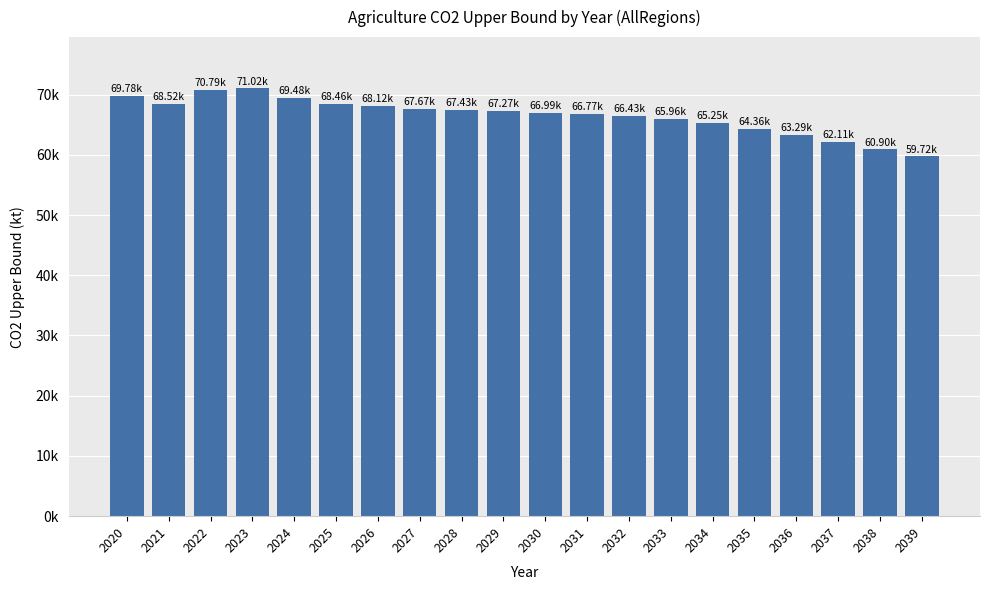

What is the difference between the values at 2020 and 2030?

2787.8